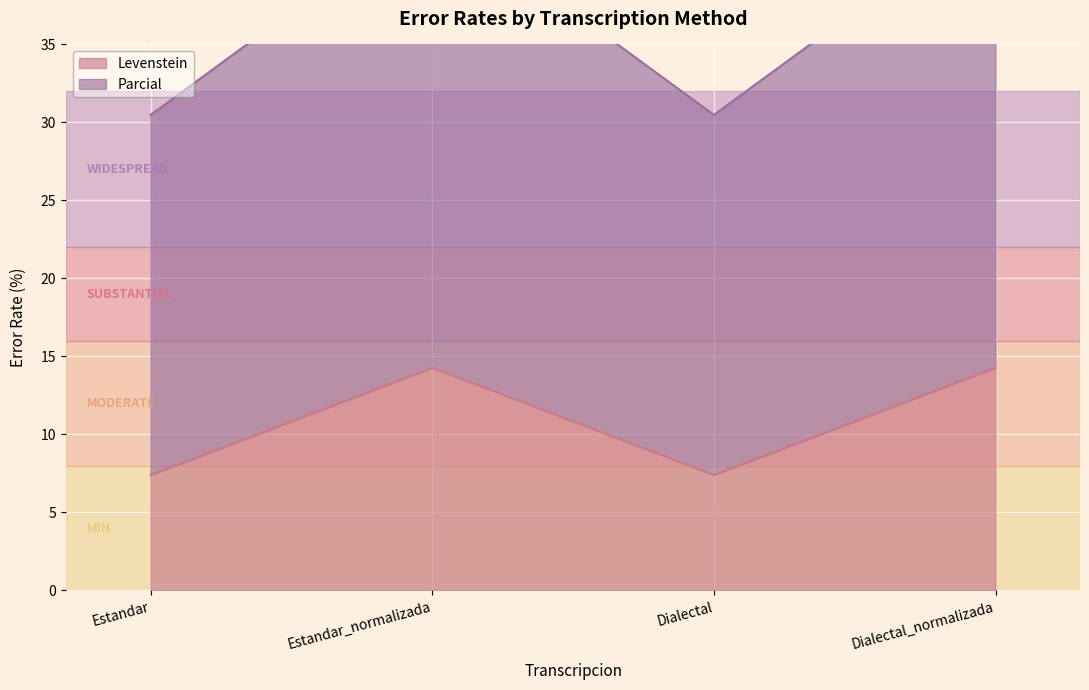

True or false: Levenstein and Parcial intersect in this chart.

False